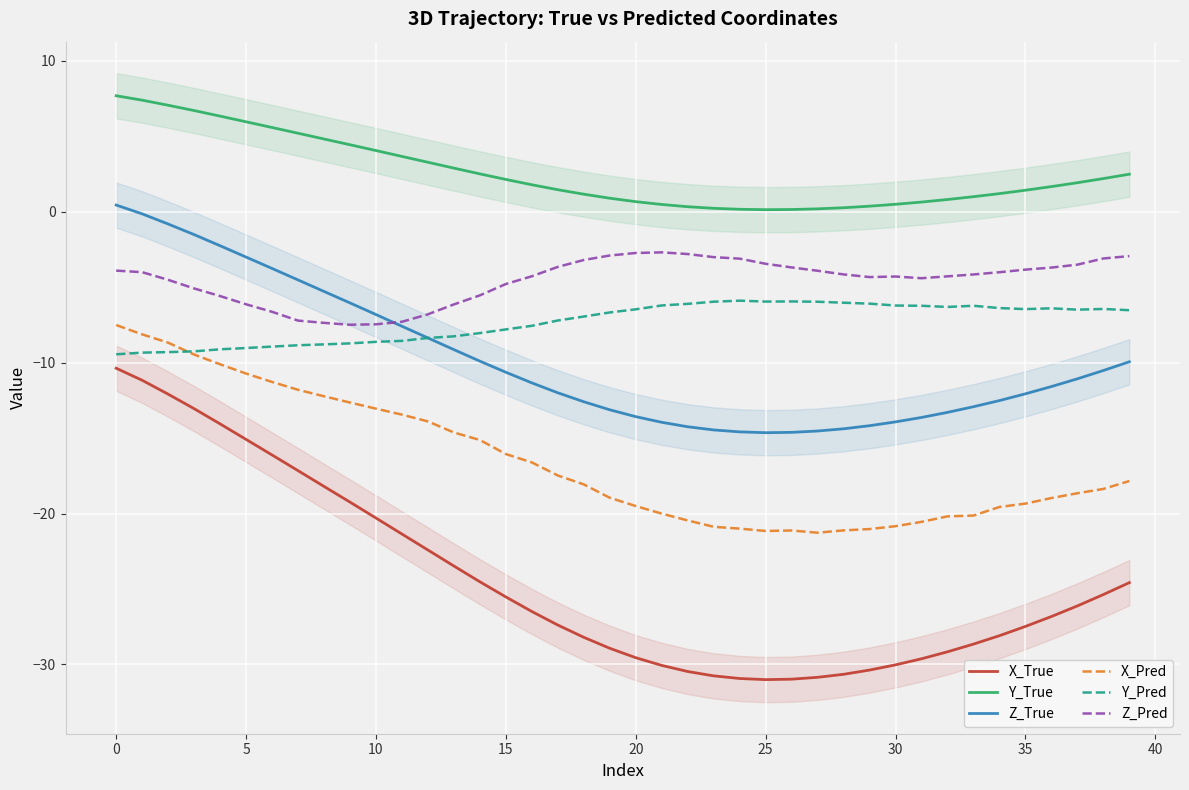

True or false: X_Pred and Z_True intersect in this chart.

False